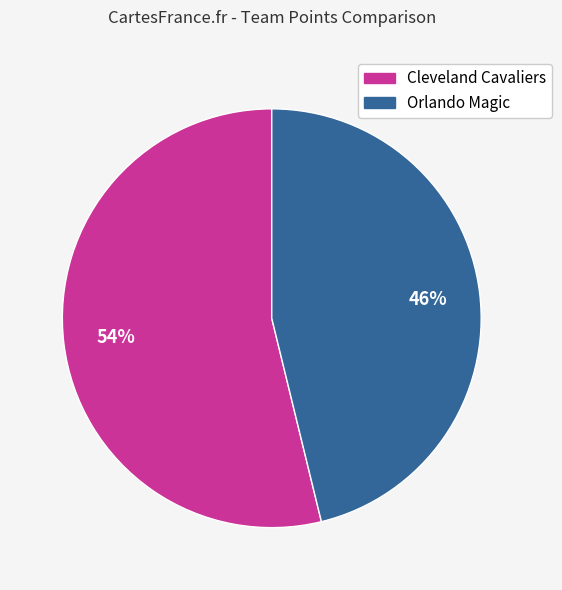

Does Orlando Magic represent more than half of the total?

No